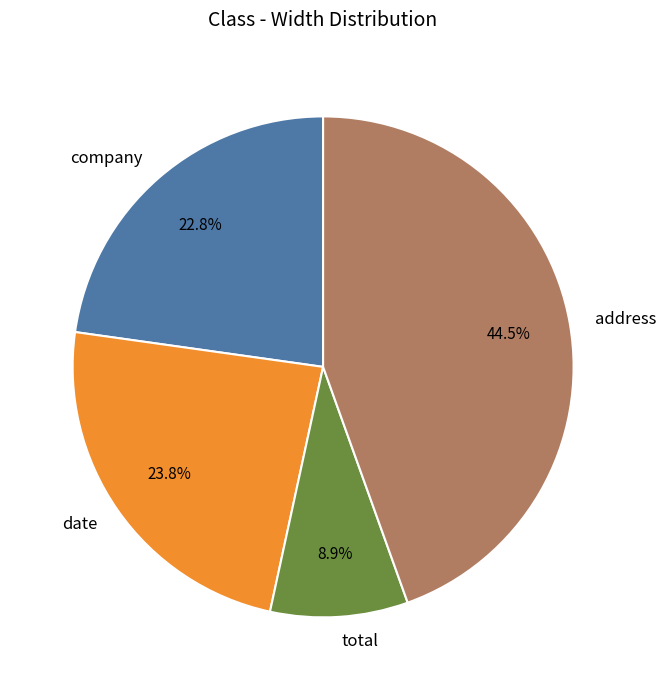

To the nearest percent, what is the combined percentage of total and company?

32%